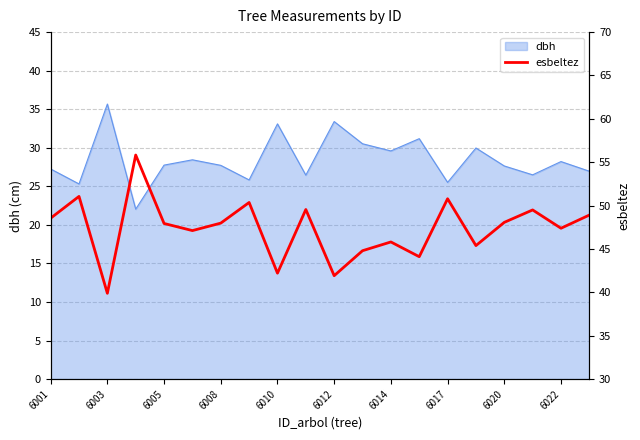

What is the highest value of the dbh series?

35.7